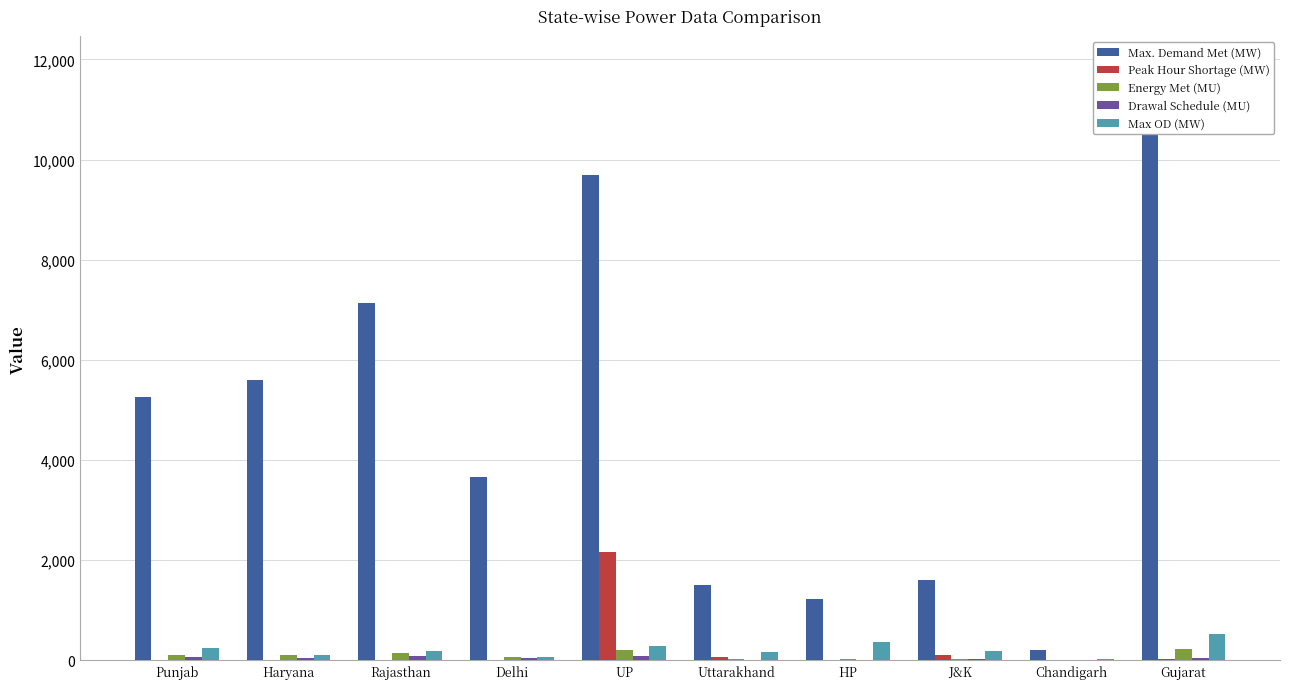

Reading left to right, list all the values displayed in this chart.

Max. Demand Met (MW): Punjab=5258.0	Haryana=5607.0	Rajasthan=7143.0	Delhi=3664.0	UP=9685.0	Uttarakhand=1495.0	HP=1227.0	J&K=1597.0	Chandigarh=199.0	Gujarat=10835.0
Peak Hour Shortage (MW): Punjab=0.0	Haryana=0.0	Rajasthan=0.0	Delhi=0.0	UP=2170.0	Uttarakhand=75.0	HP=0.0	J&K=100.0	Chandigarh=0.0	Gujarat=18.0
Energy Met (MU): Punjab=110.2	Haryana=111.7	Rajasthan=150.5	Delhi=73.4	UP=213.8	Uttarakhand=29.6	HP=23.7	J&K=31.4	Chandigarh=3.7	Gujarat=234.4
Drawal Schedule (MU): Punjab=65.9	Haryana=53.3	Rajasthan=79.4	Delhi=55.5	UP=83.5	Uttarakhand=15.9	HP=12.4	J&K=21.9	Chandigarh=3.9	Gujarat=46.6
Max OD (MW): Punjab=239.0	Haryana=114.0	Rajasthan=187.0	Delhi=59.0	UP=295.0	Uttarakhand=176.0	HP=358.0	J&K=196.0	Chandigarh=22.0	Gujarat=526.0